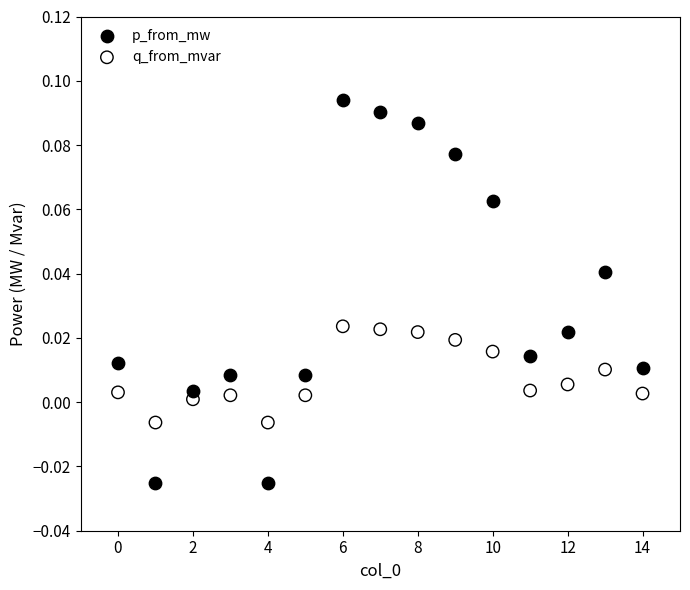

Which series has the largest Y range (max minus min)?

p_from_mw